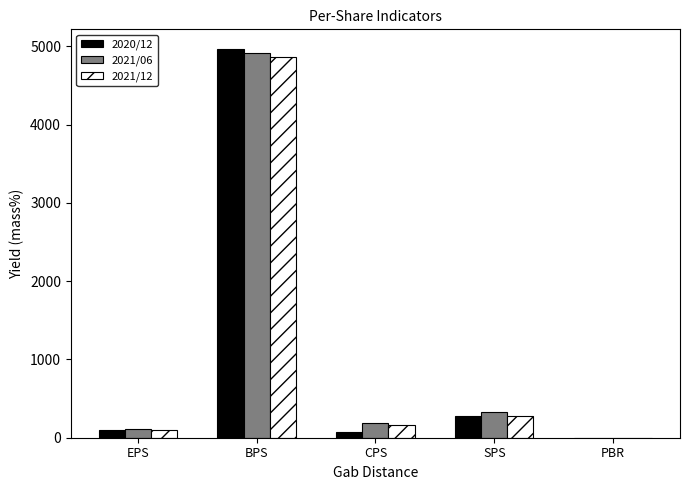

What is the total value across all series at BPS?

14757.0